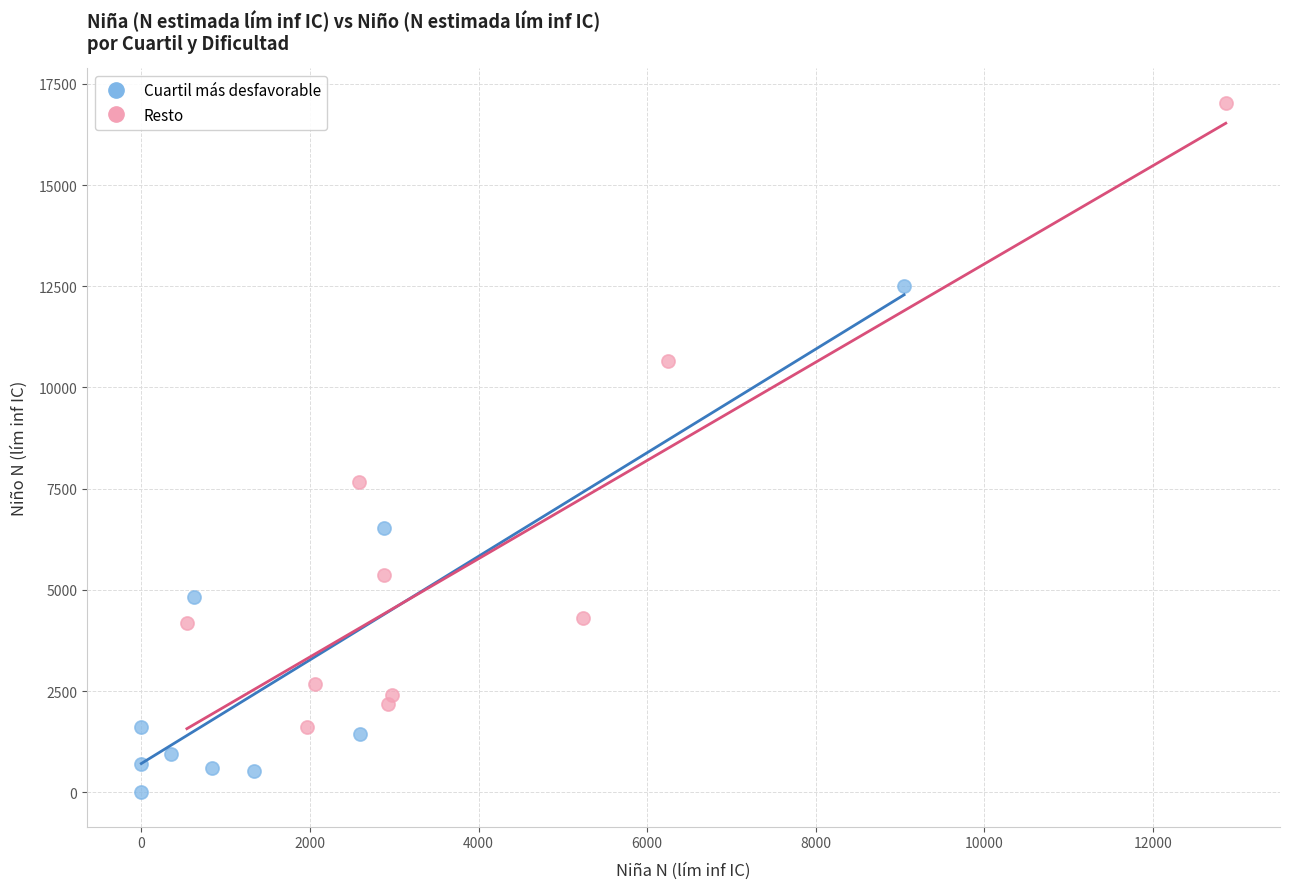

Which series contains the highest Y value?

Resto